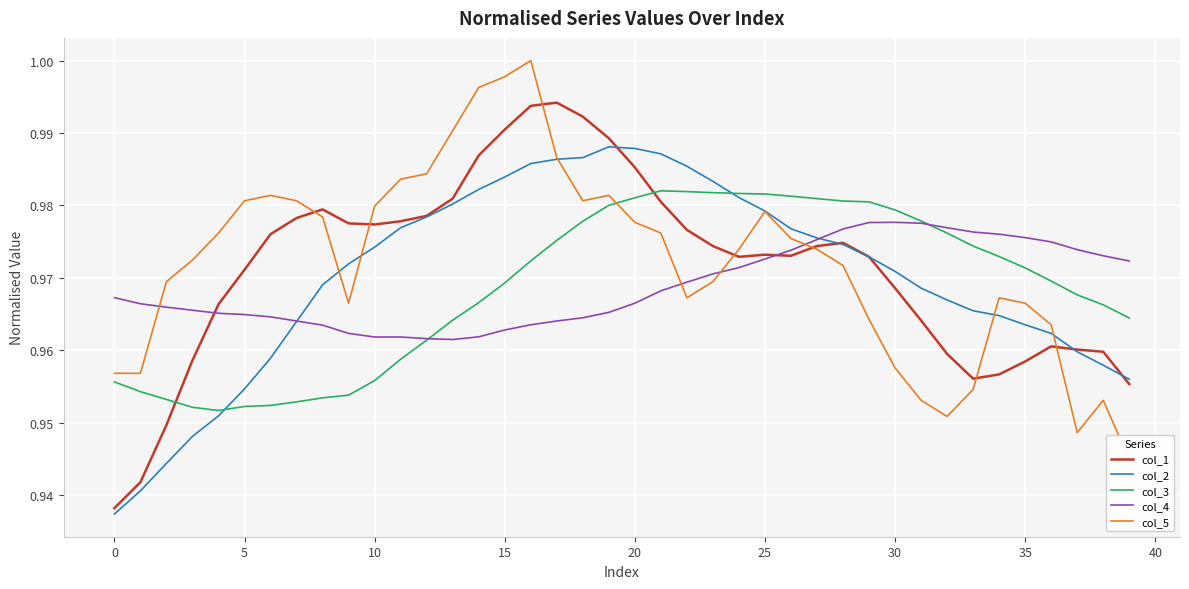

Between 14 and 15, which is larger?

15